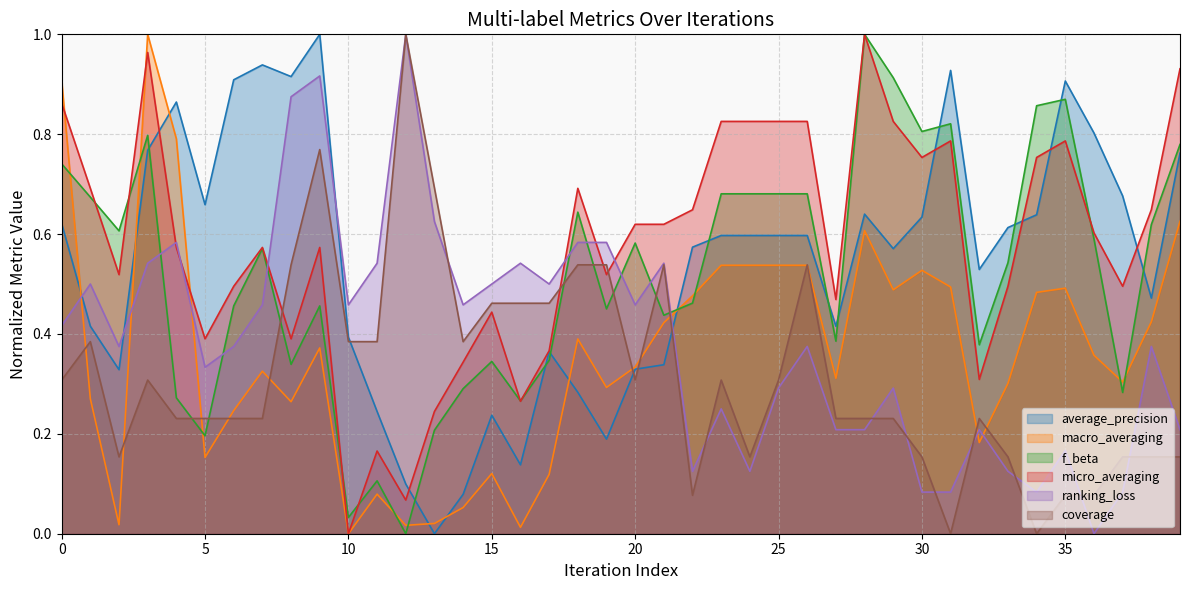

Which series changed the most between 0 and 12?

macro_averaging